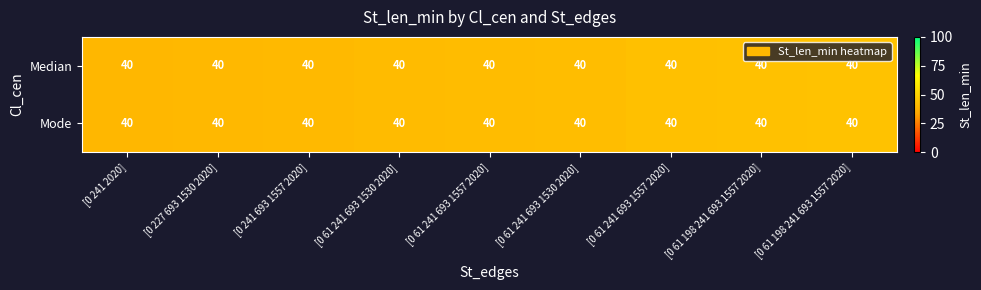

Which has a higher value, [0 241 2020] or [0 61 241 693 1530 2020]?

[0 61 241 693 1530 2020]